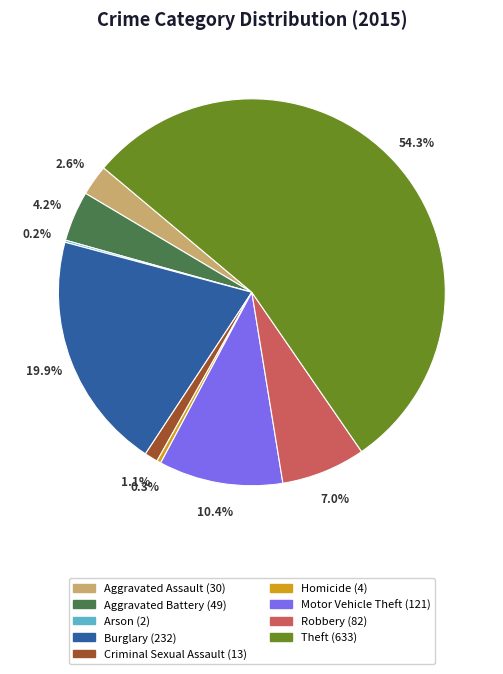

Which category accounts for the majority?

Theft